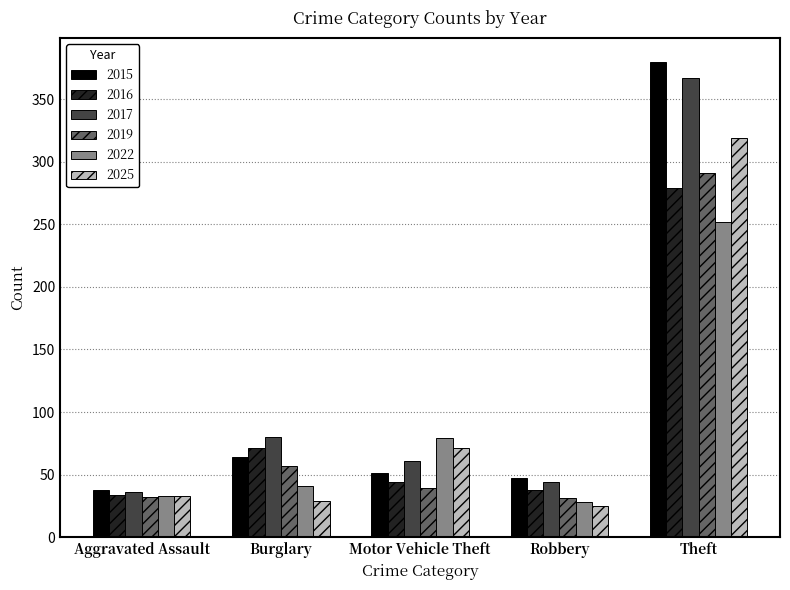

What is the difference between the second highest and minimum values in the 2017 series?

44